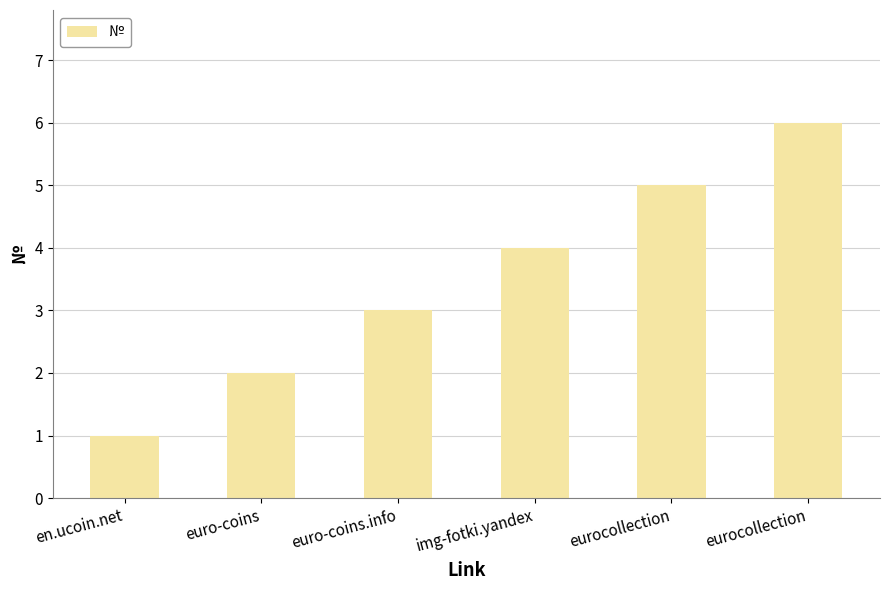

What is the maximum value shown in the chart?

6